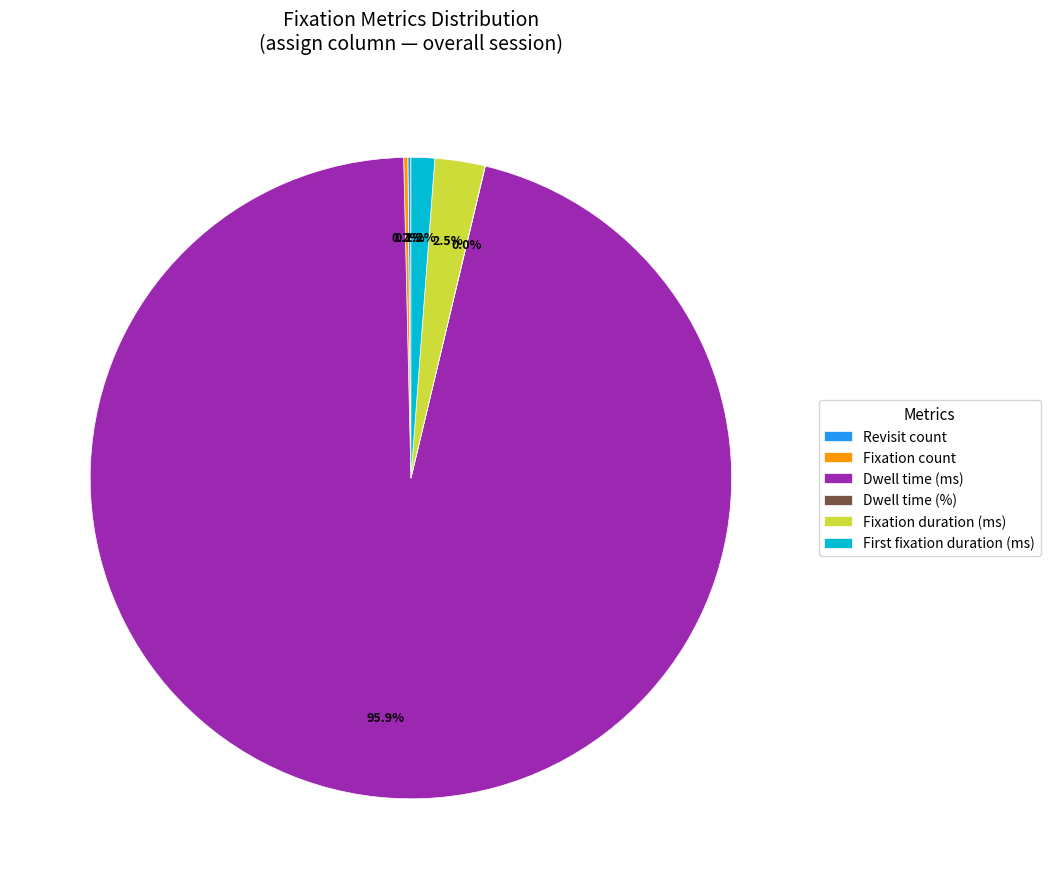

How much of the chart is everything except Dwell time (ms)?

4.1%